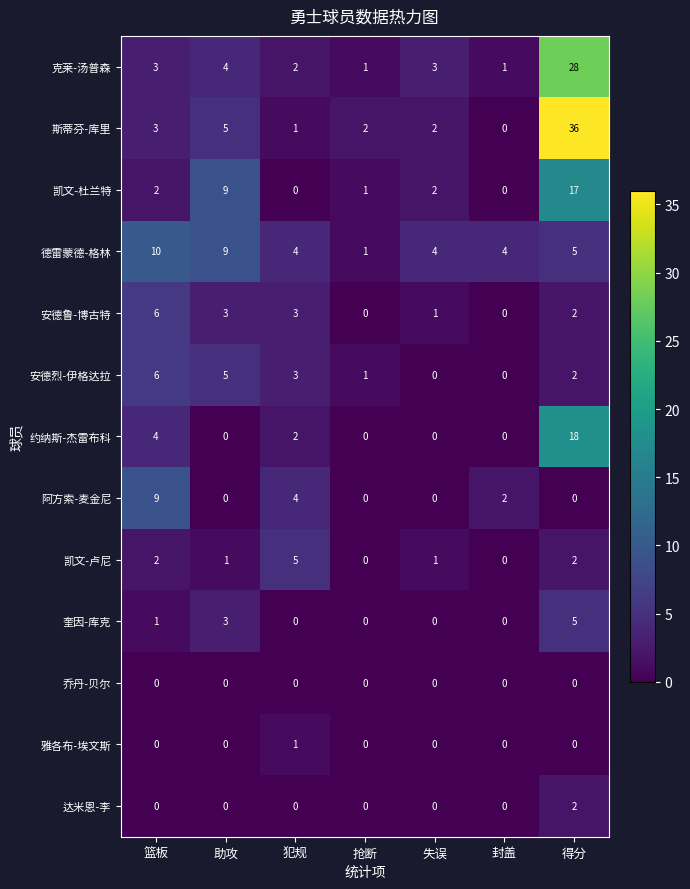

Which series has the largest range (max minus min)?

斯蒂芬-库里